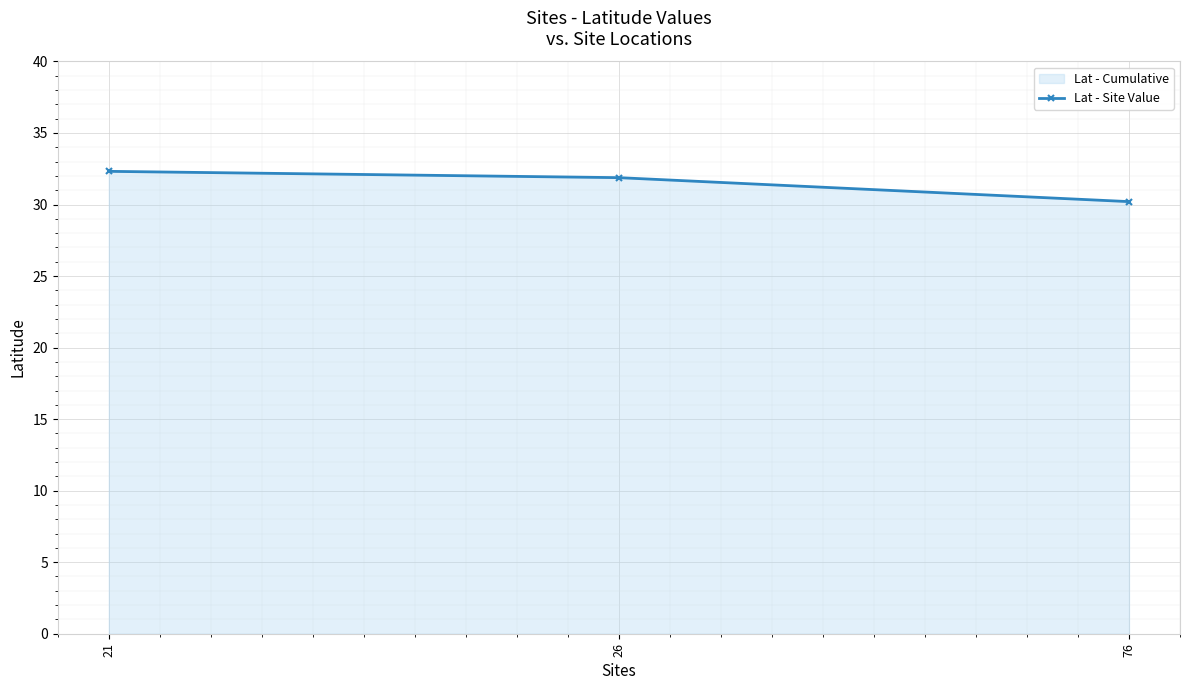

What is the difference between the values at 21 and 76?

2.1